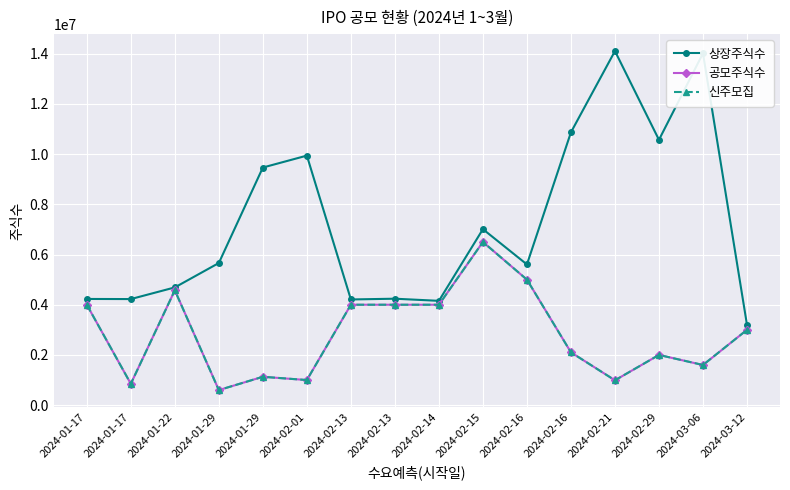

What is the difference between the maximum and minimum values in the 상장주식수 series?

10904416